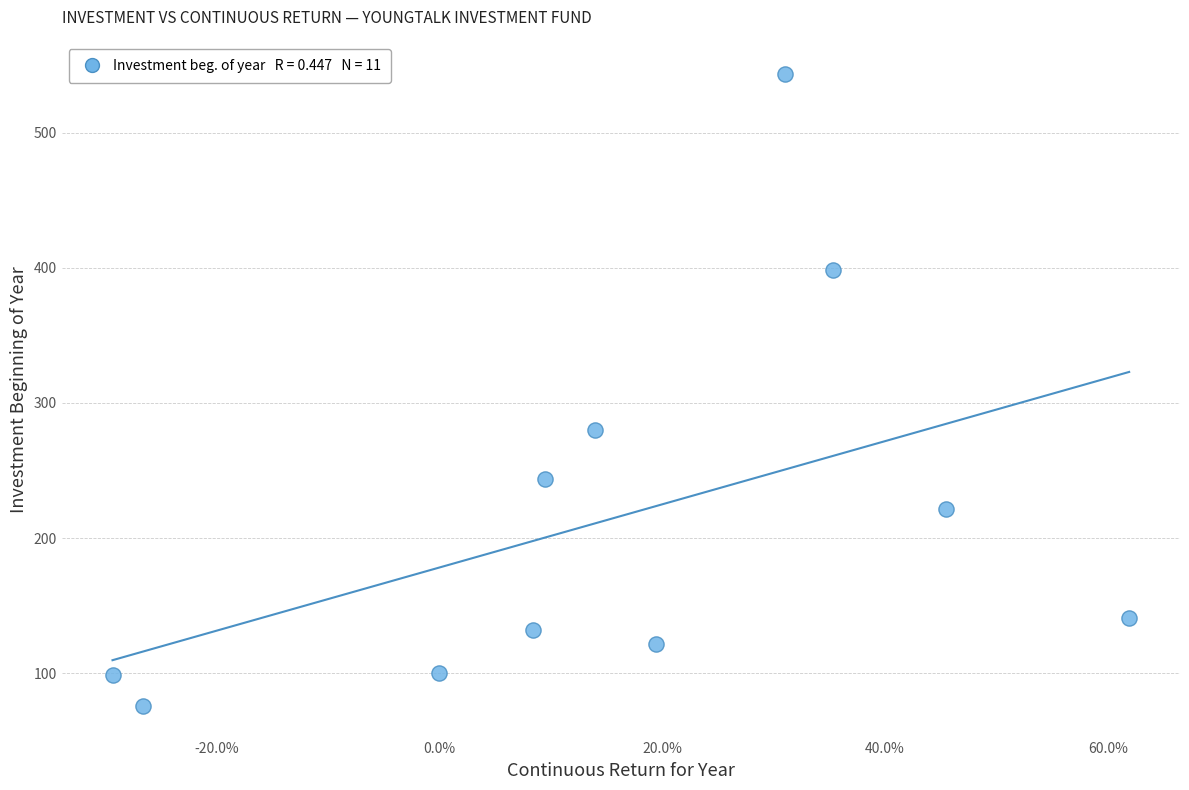

What Y value in the scatter plot is closest to 309?

280.1